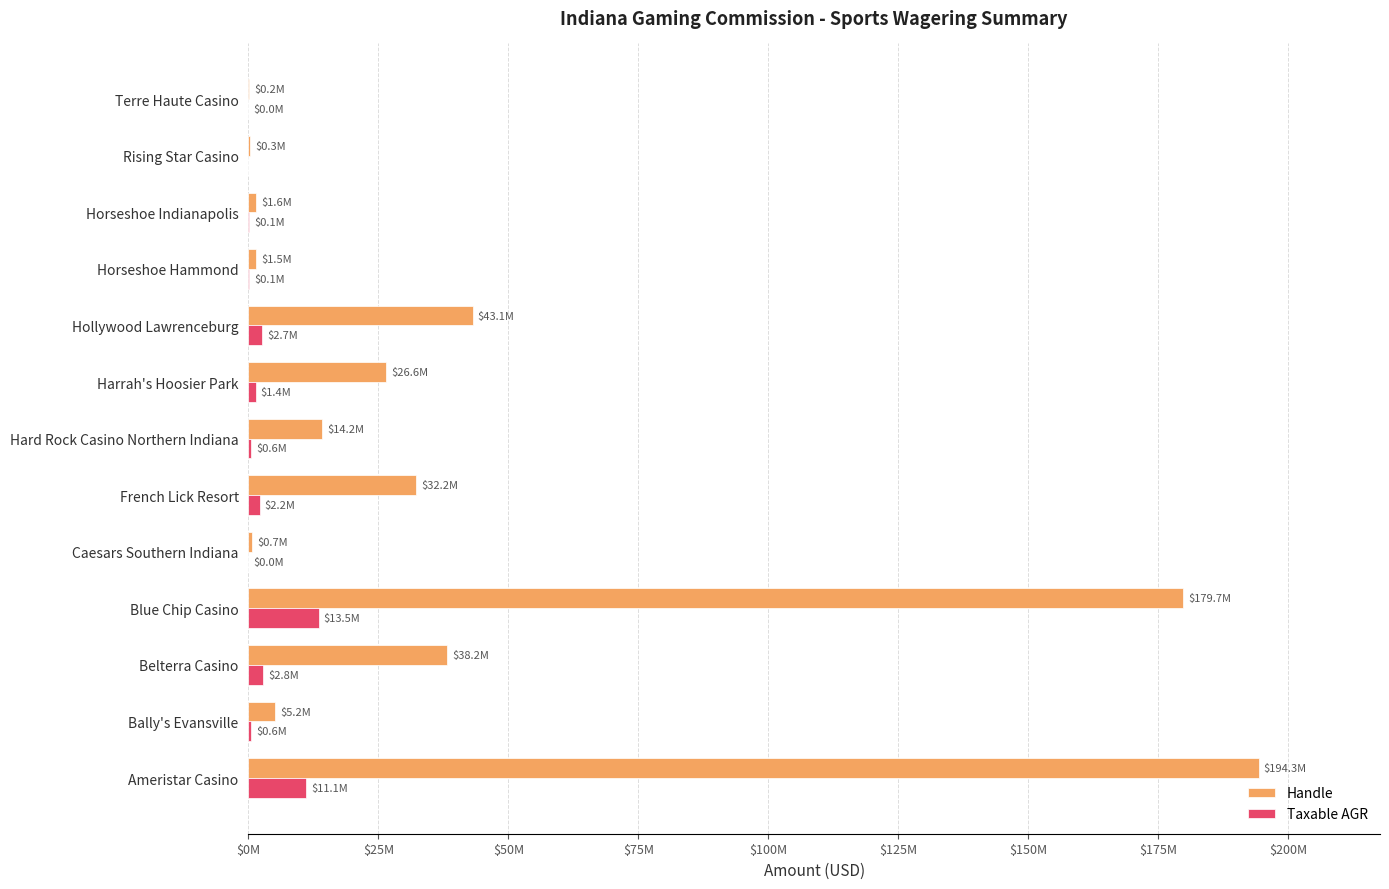

What is the value of the Taxable AGR bar at the 10th from the left?

89528.1